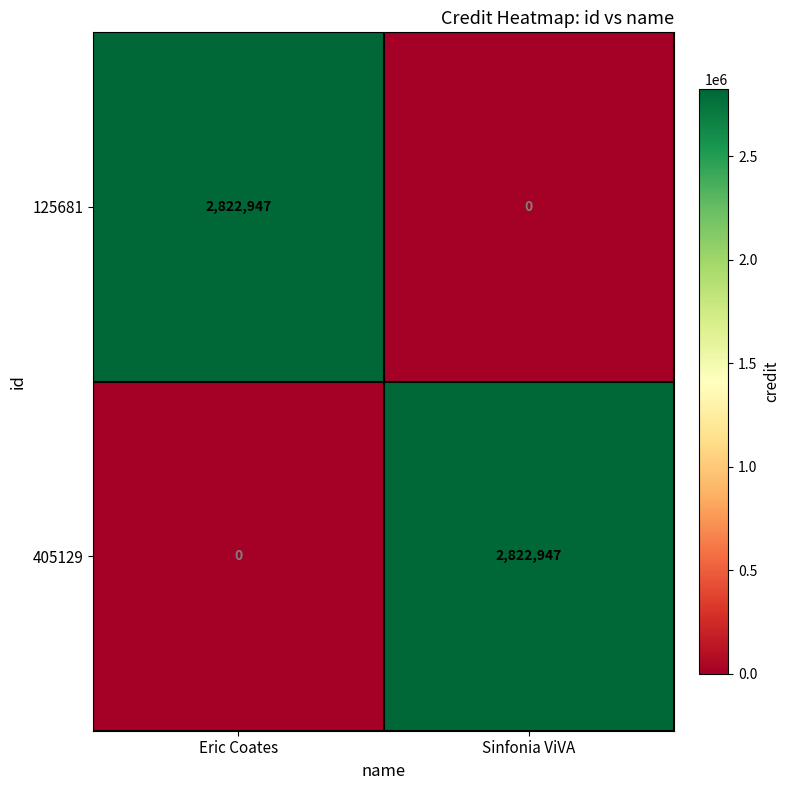

Count the number of data series in this chart.

2